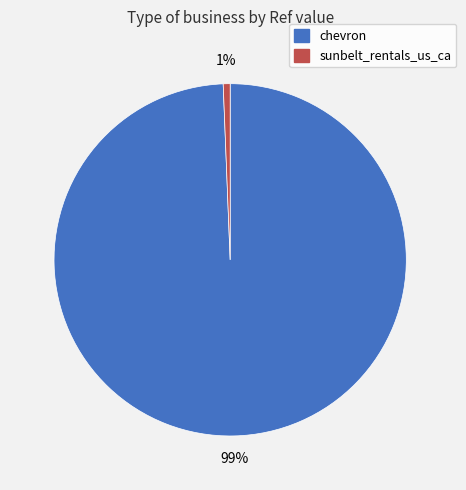

What is the largest slice in the pie chart?

chevron